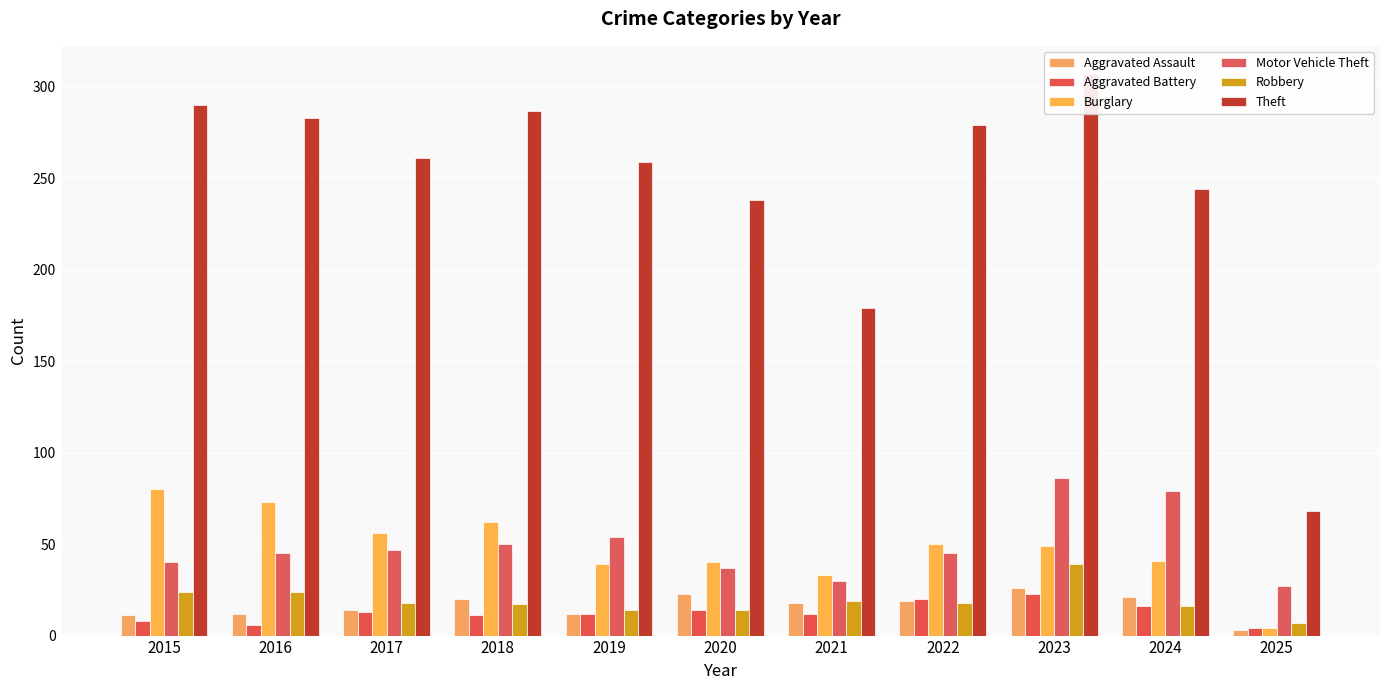

The value of Theft at 2025 is 68. True or false?

True